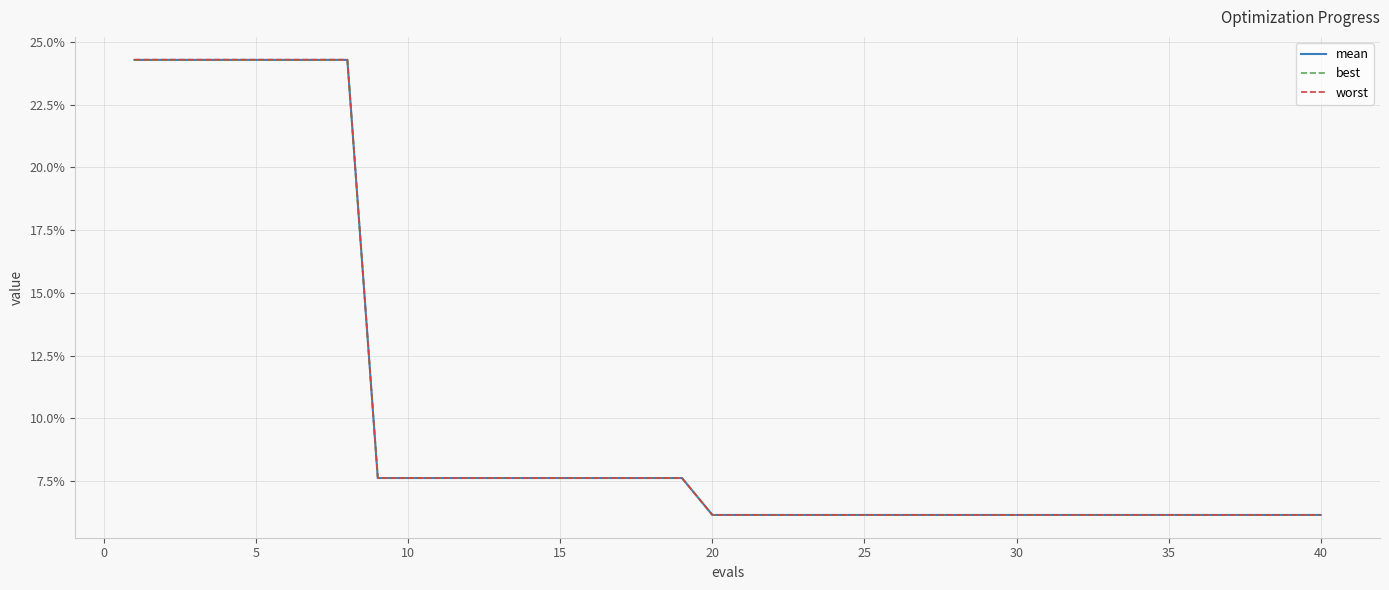

Is this an area chart (filled region under the line)?

No